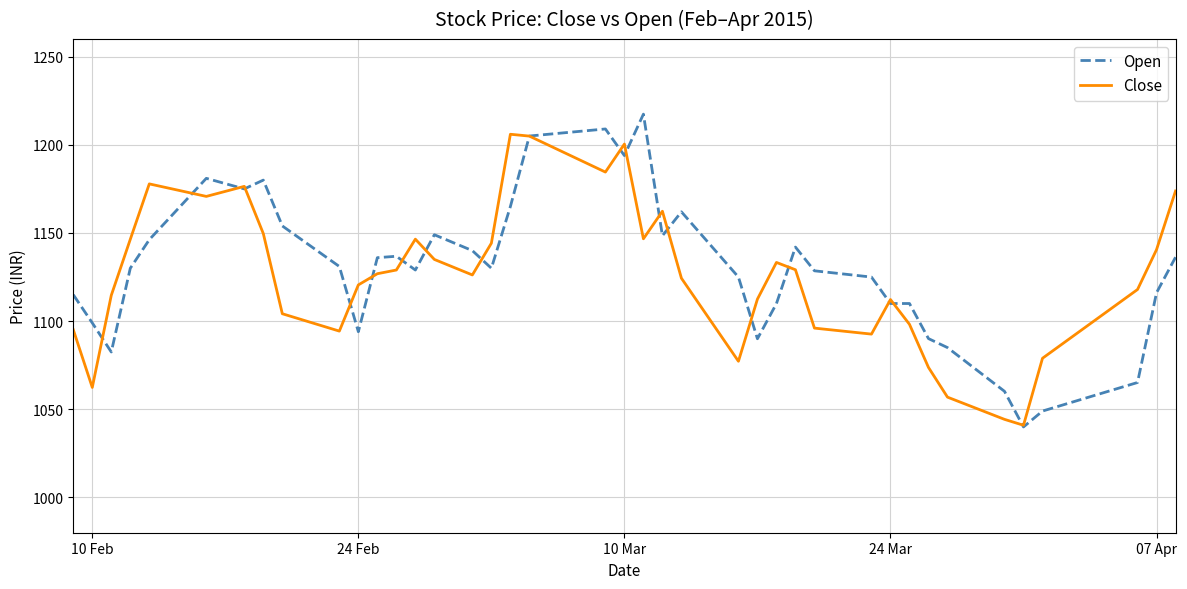

What is the maximum value for Close?

1206.0